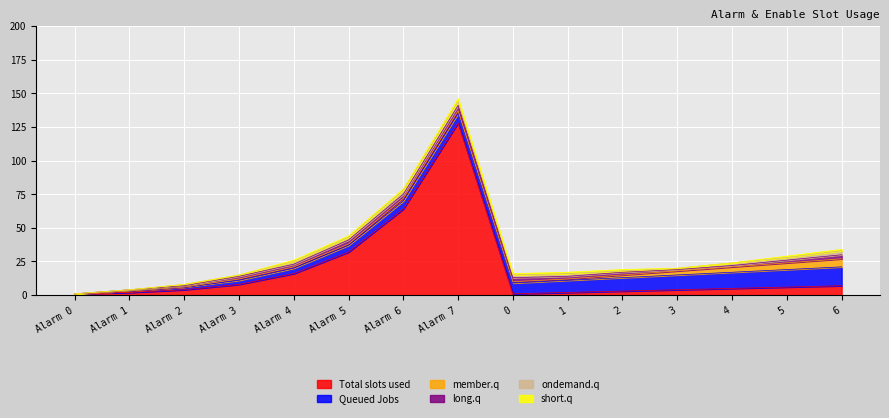

At which label is short.q closest to 1?

Alarm 4